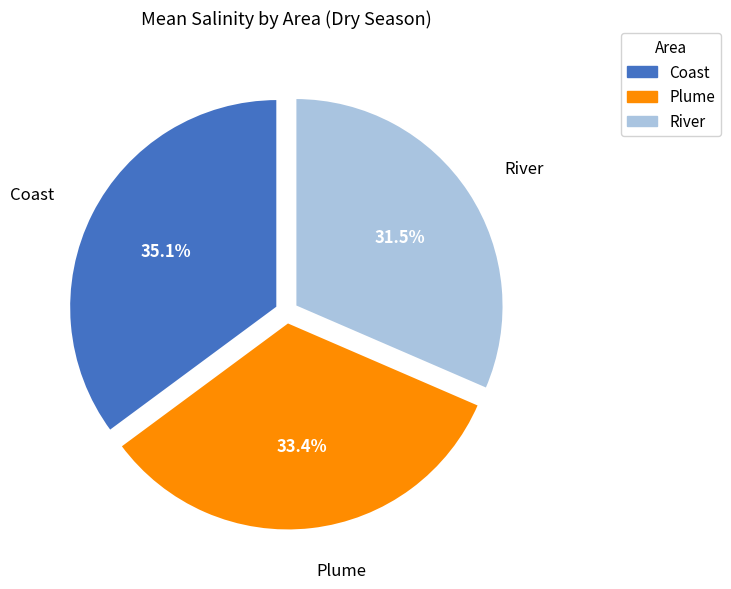

Does Coast account for over 50% of the chart?

No